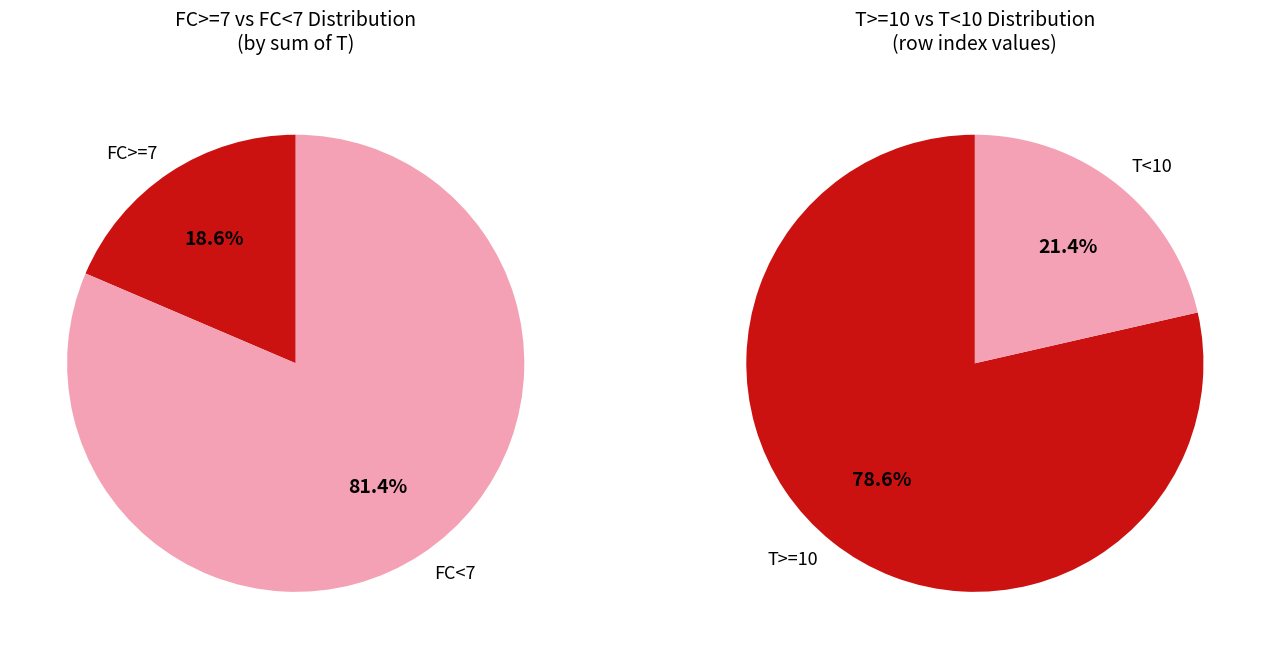

True or false: 3 accounts for 1% of the total.

False